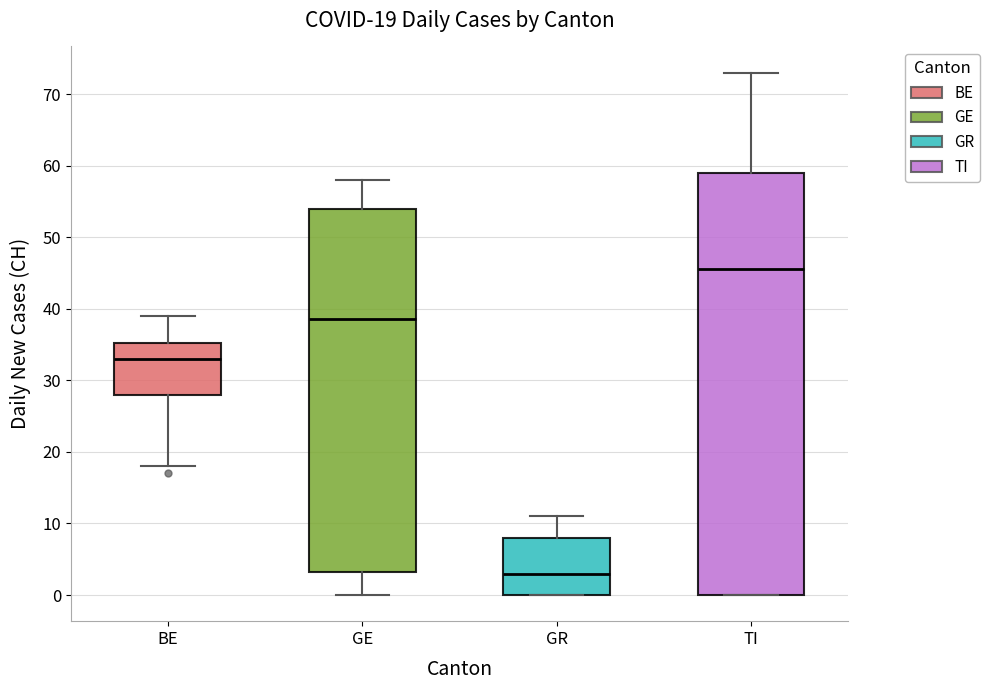

Which box's median line is the highest?

TI